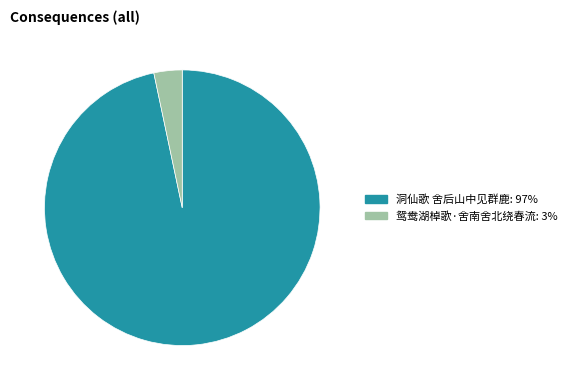

The 鸳鸯湖棹歌·舍南舍北绕春流 slice represents 14% of the pie. True or false?

False